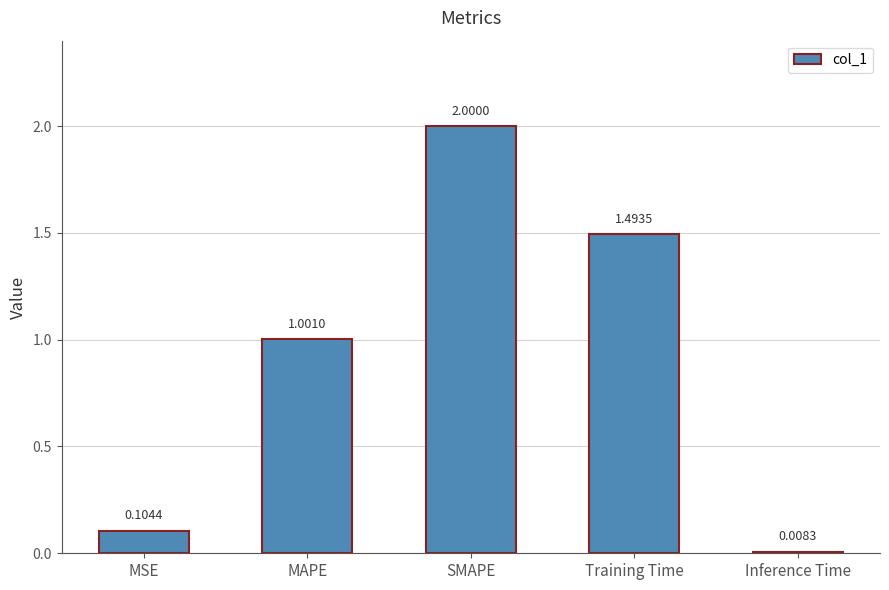

How many bars are there in total?

5